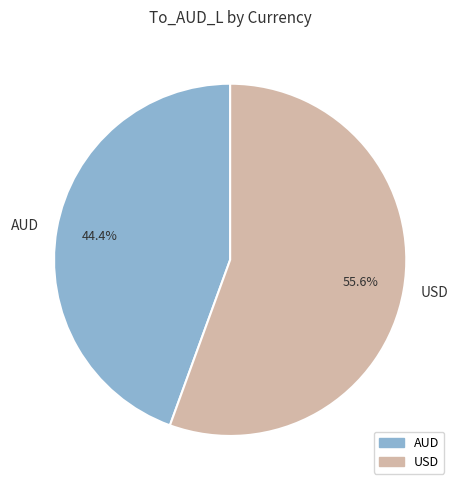

What percentage is the USD slice, to the nearest percent?

56%